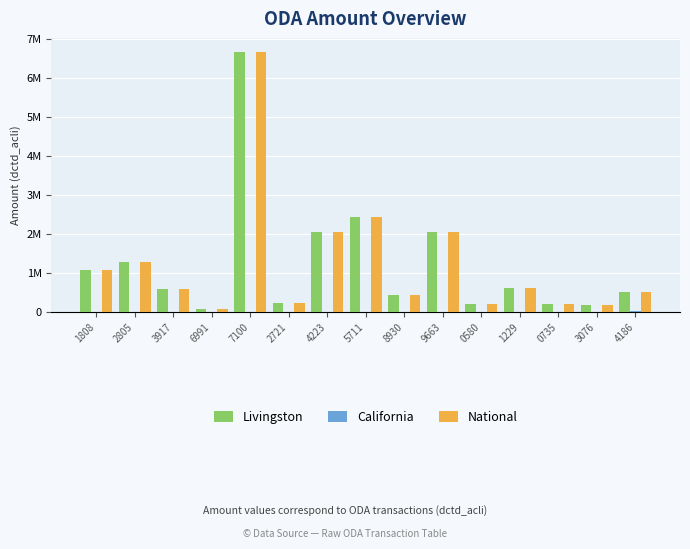

Which series has the largest total across all categories?

Livingston